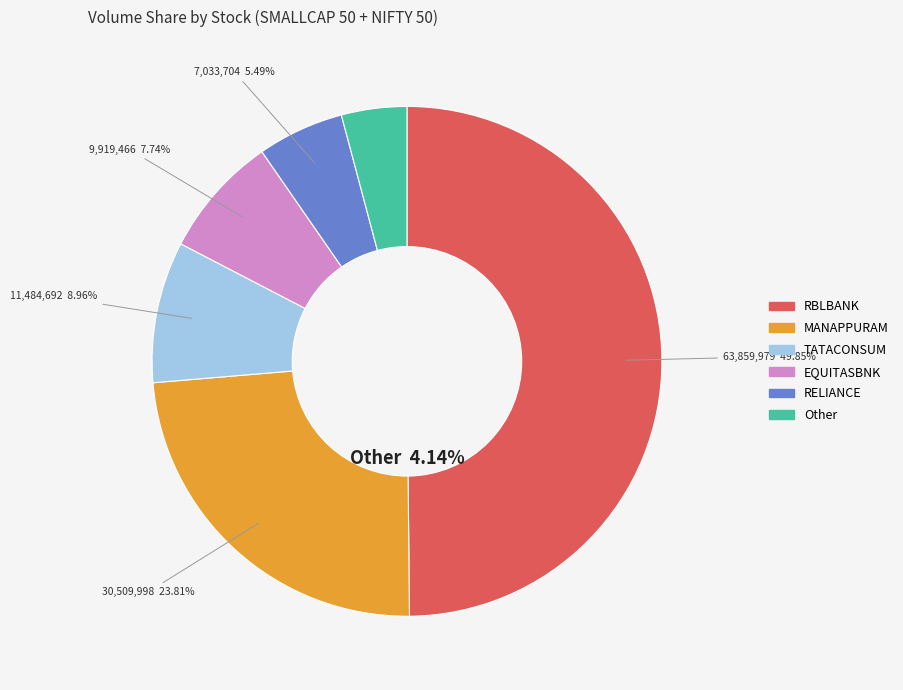

How many slices are in this pie chart?

6